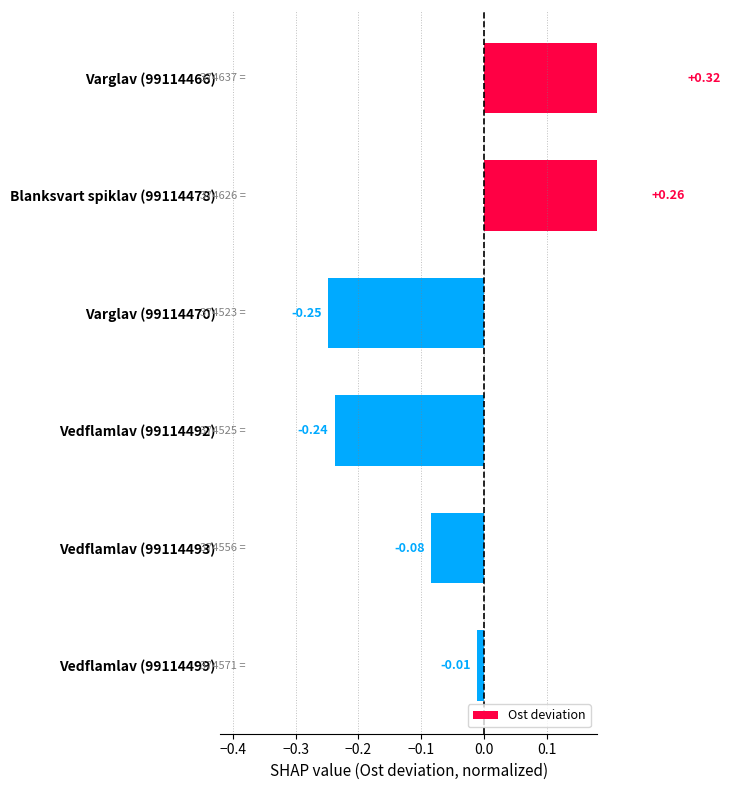

The chart shows a value of -0.0 at Vedflamlav (99114493). True or false?

False